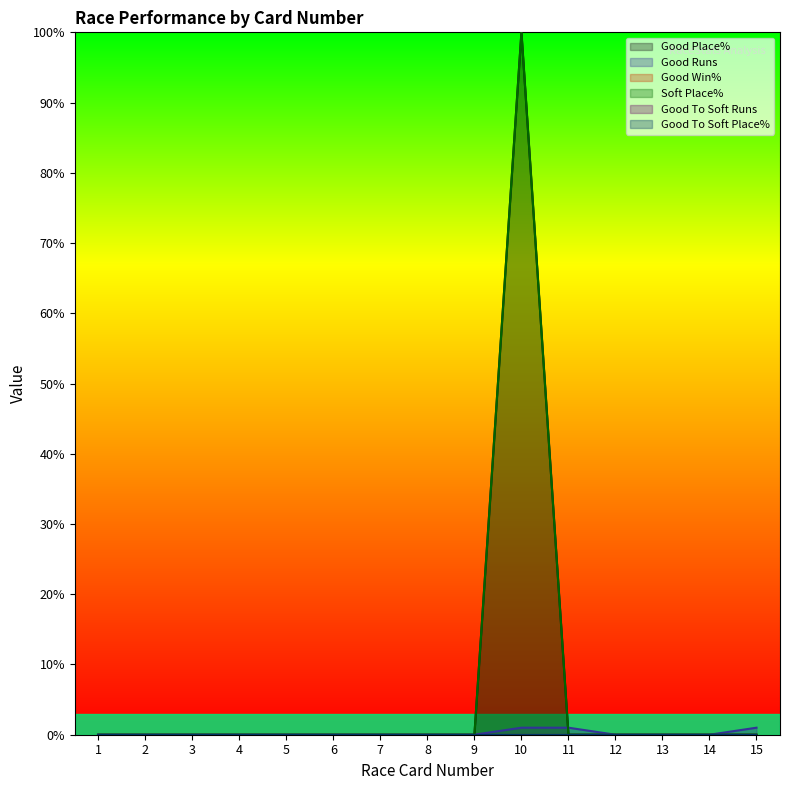

Is the value of Good Place% at 3 greater than the value of Good Runs at 2?

No